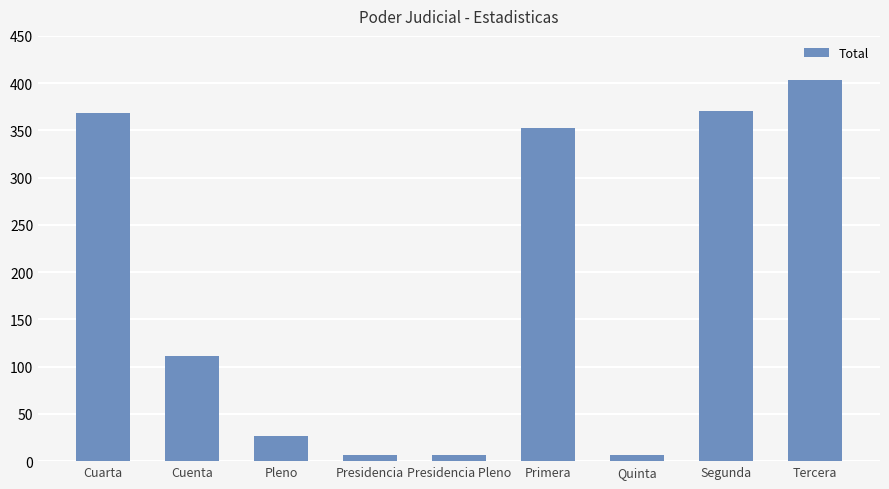

Is it true that the value at Cuarta is 368?

True